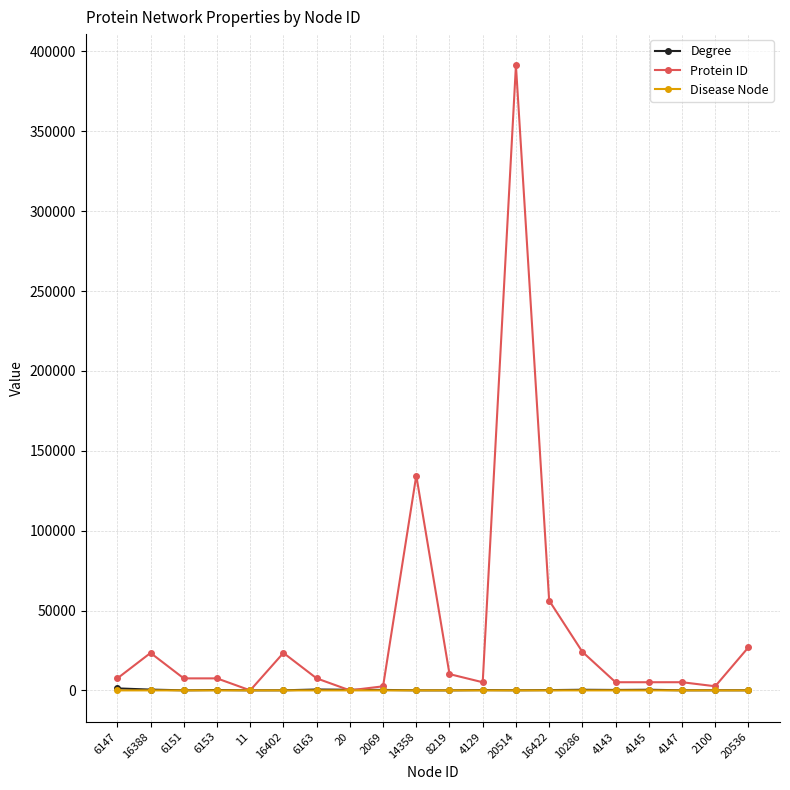

What is the greatest value displayed?

391257